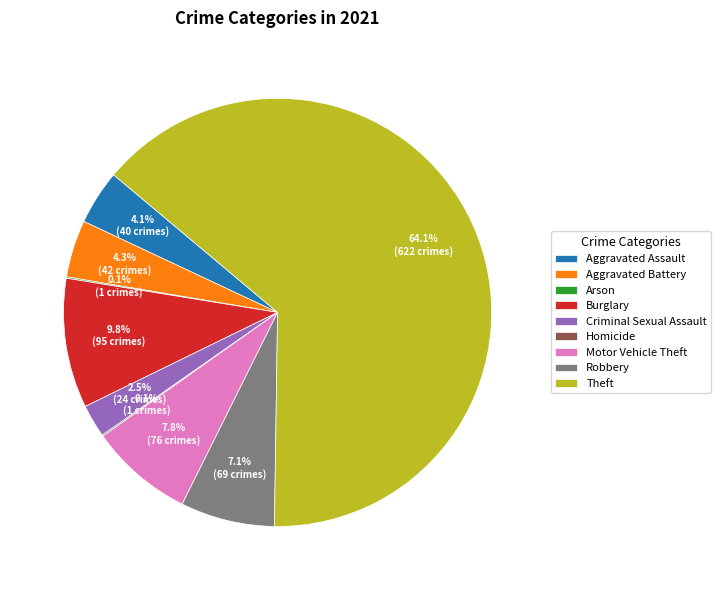

What is the ratio of the value at Burglary to the value at Aggravated Assault?

2.4